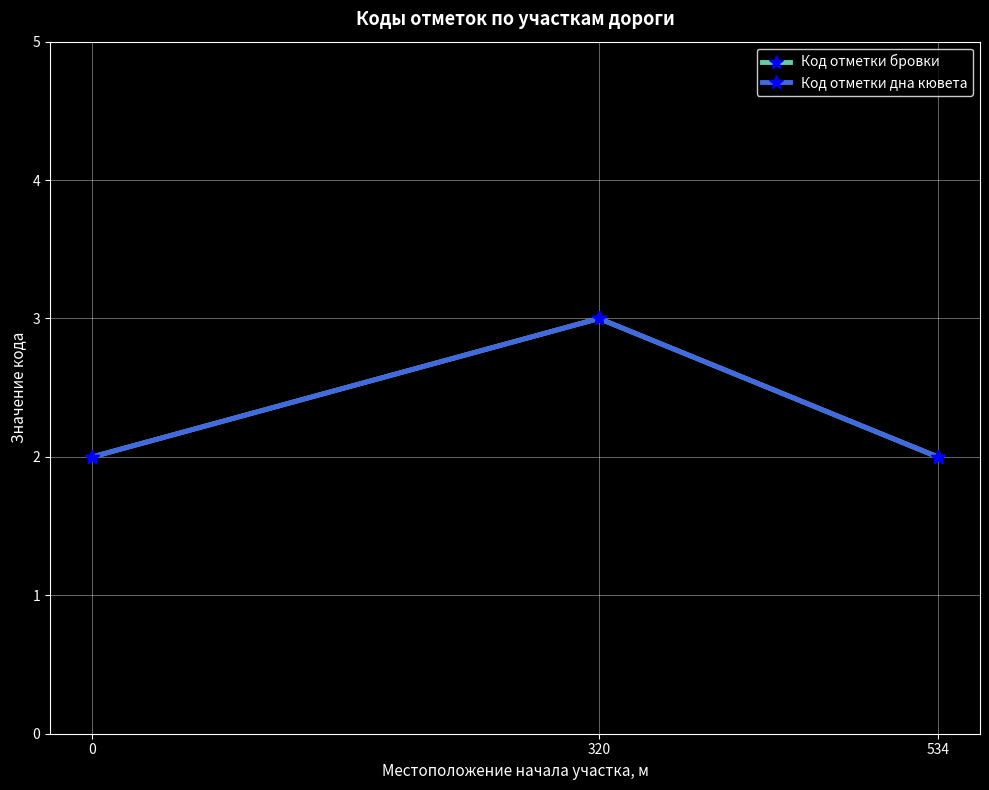

Which series has the largest range (max minus min)?

Код отметки бровки